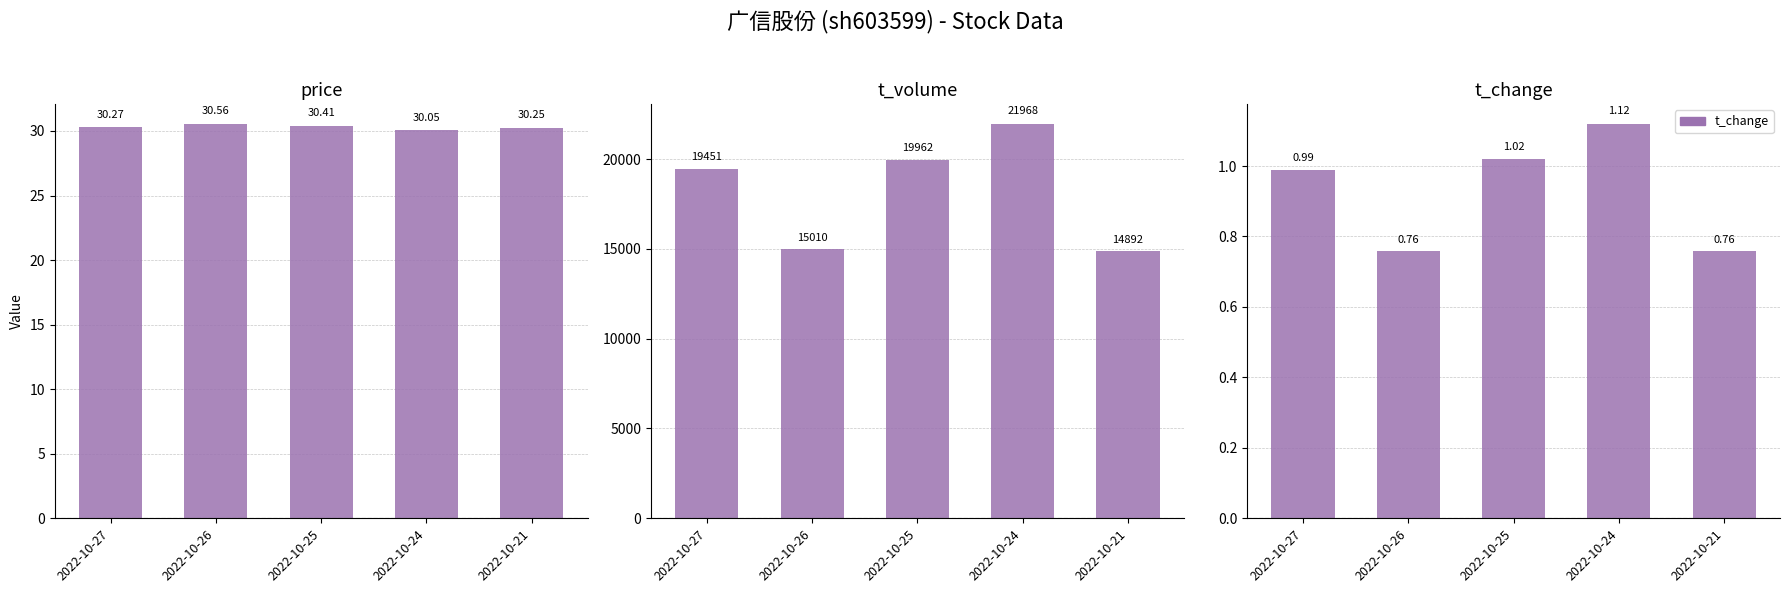

Which category has the highest value across all series?

2022-10-24